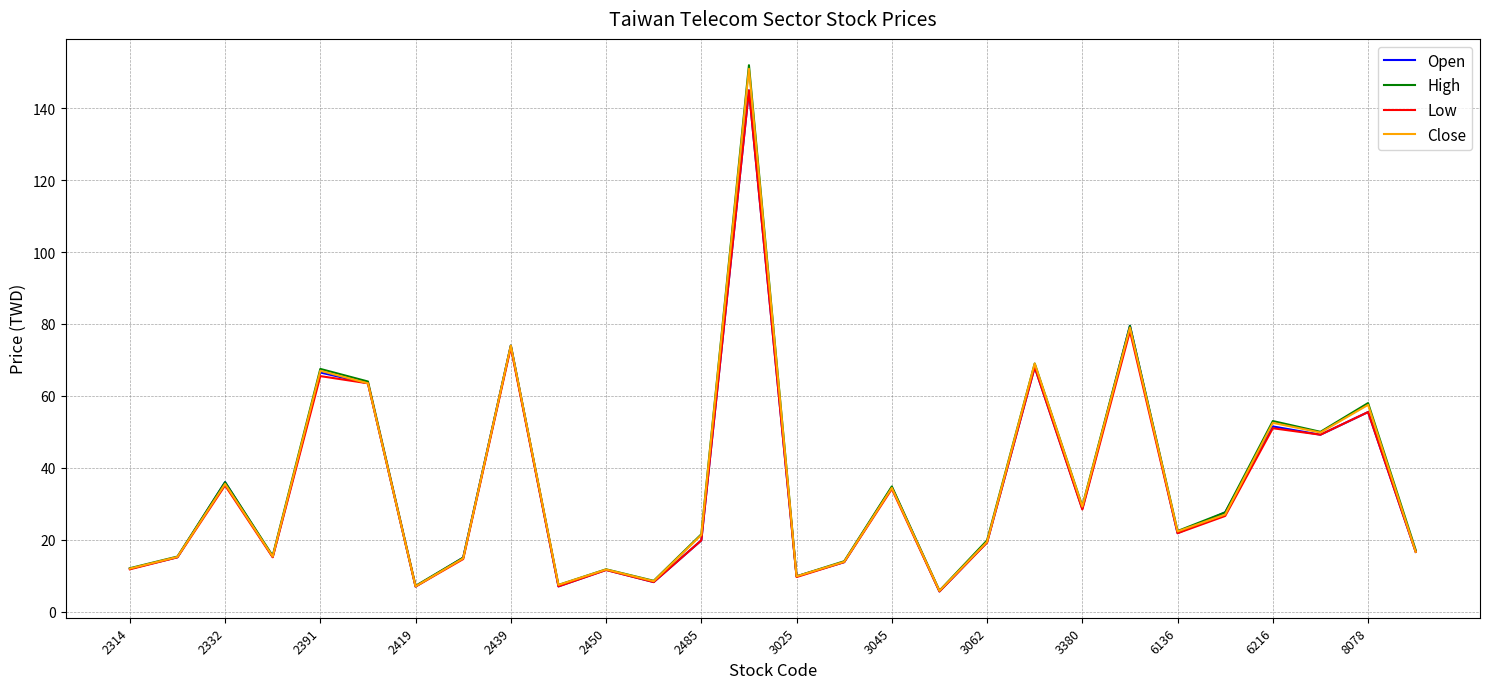

Which series has the largest range (max minus min)?

High